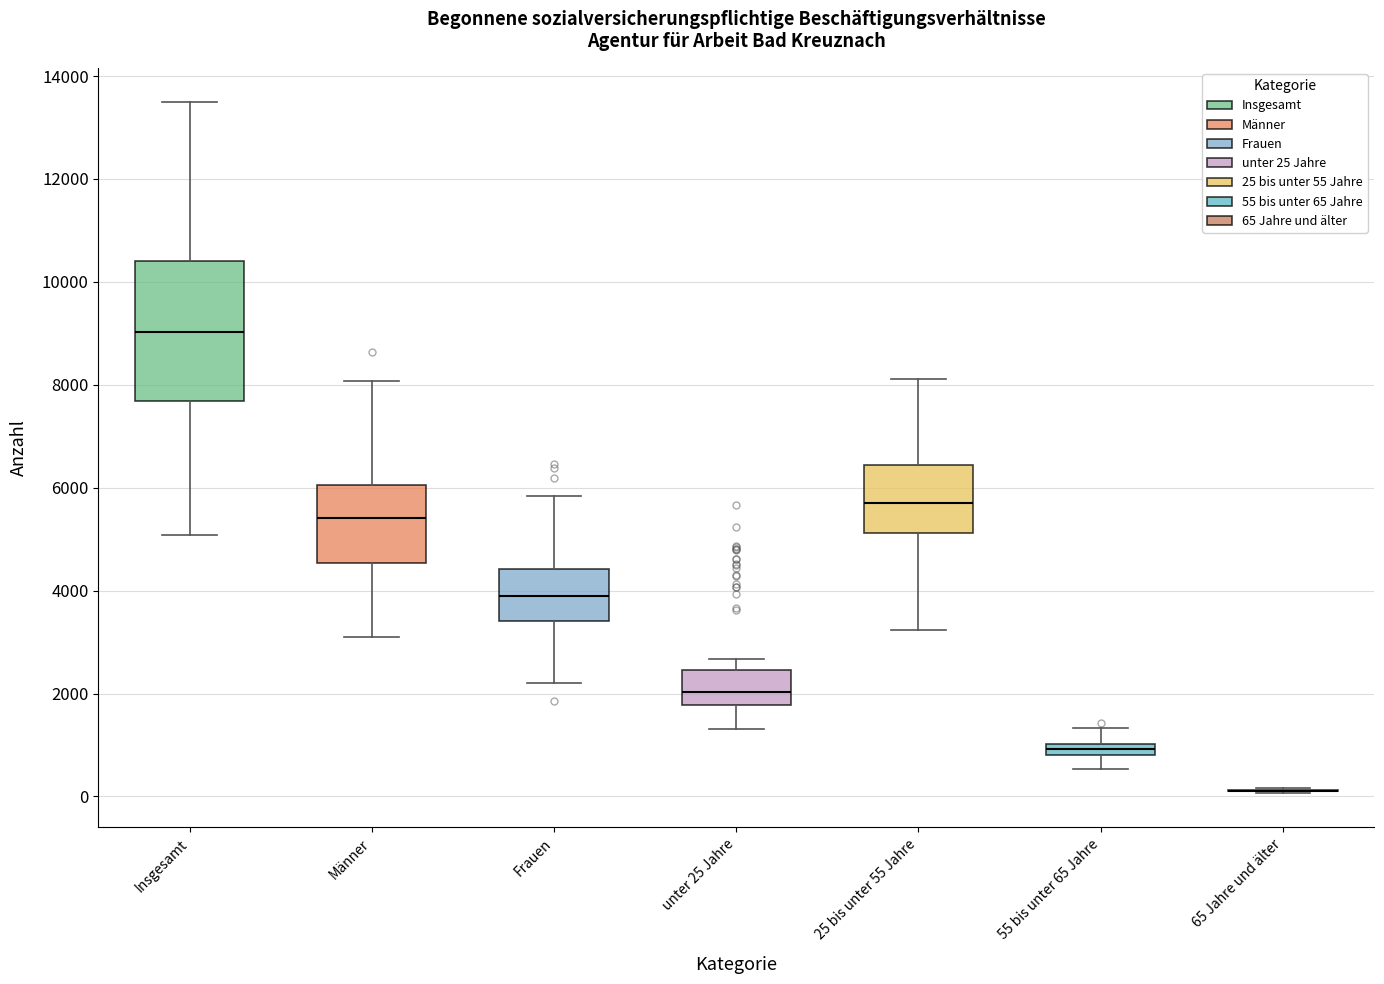

Which box is the tallest, from its lower edge to its upper edge?

Insgesamt